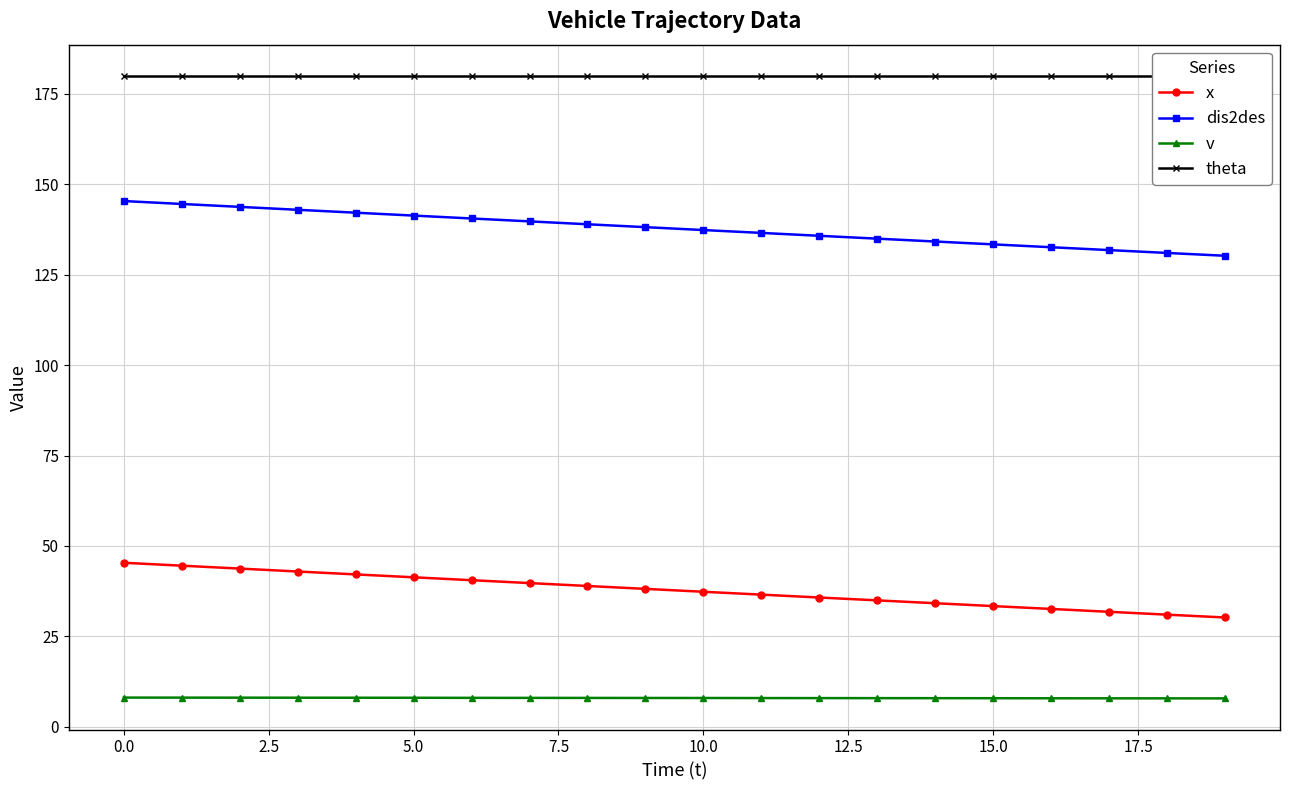

Is it true that v equals 8.0 at 10.0?

True